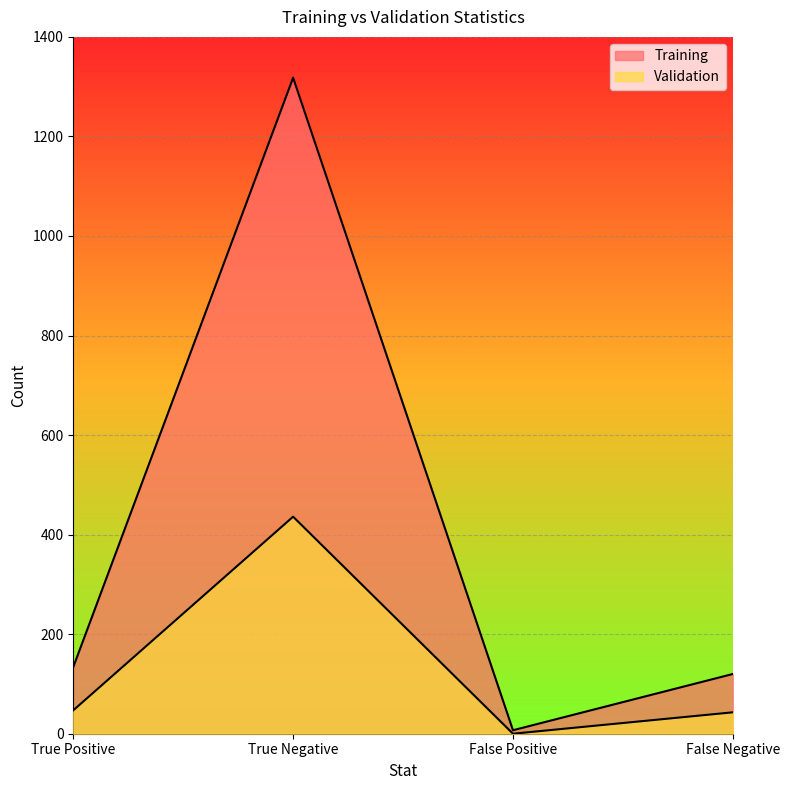

Does the chart display data point markers on the line(s)?

No